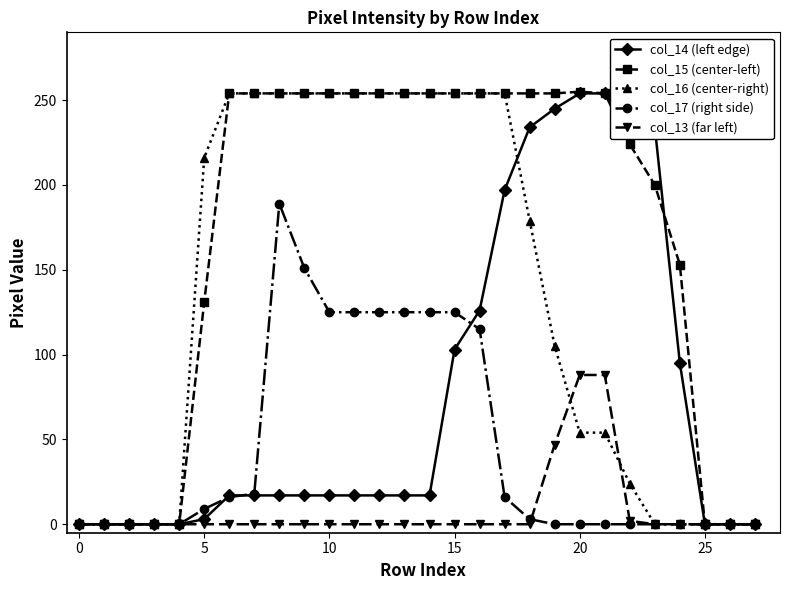

Which series has the largest total across all categories?

col_15 (center-left)